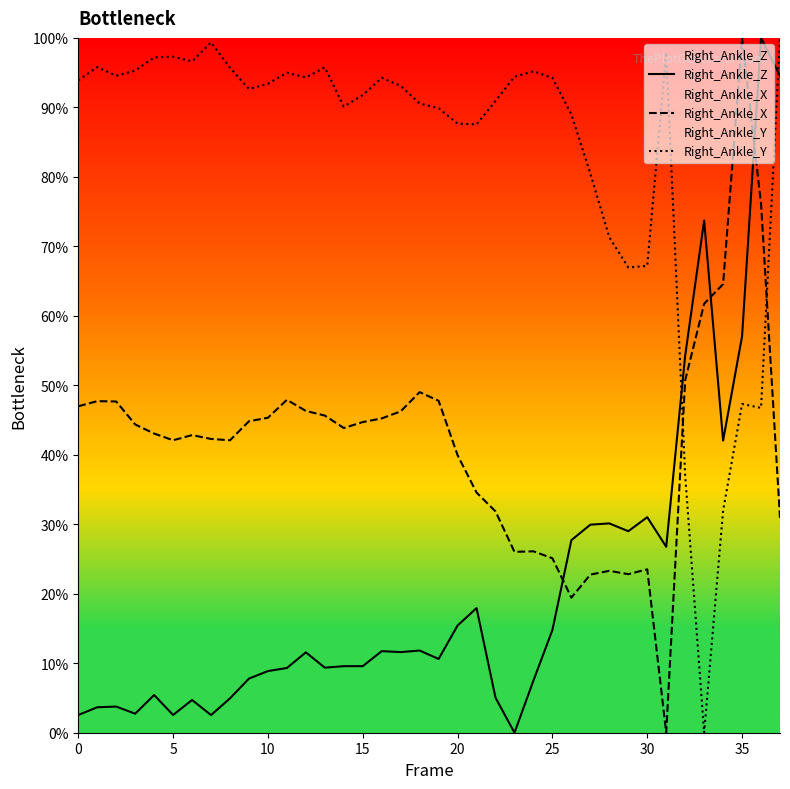

Where does the Right_Ankle_Z series first go above 11?

12